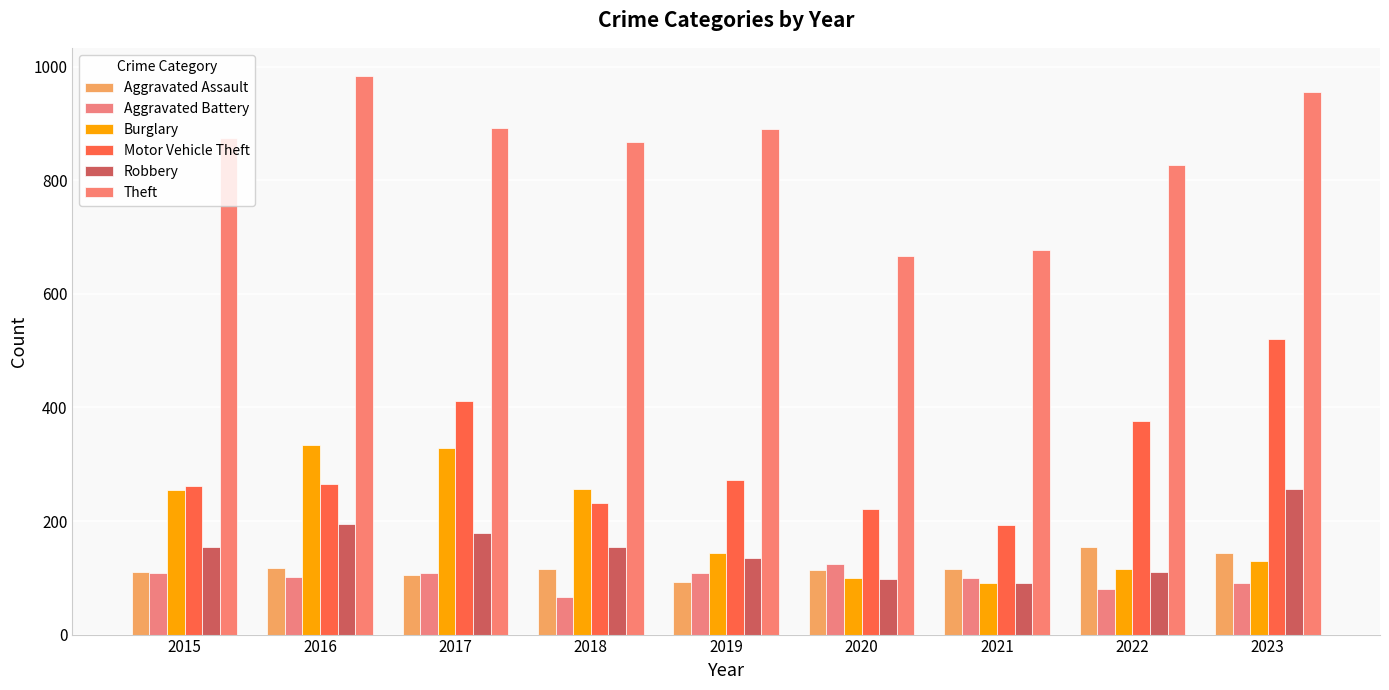

What is the sum of all Motor Vehicle Theft values?

2752